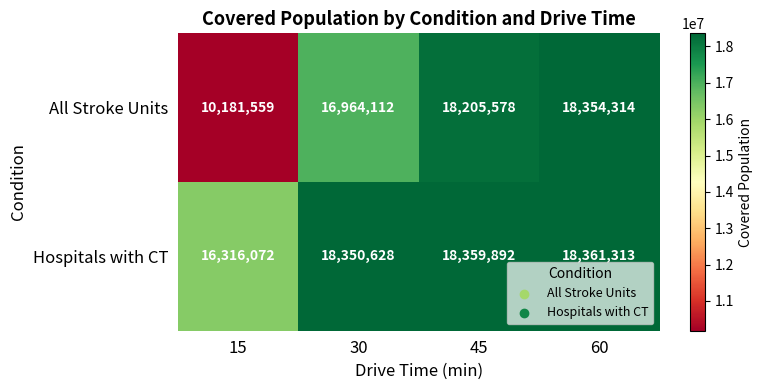

What is the difference between the highest and lowest values at 45?

154314